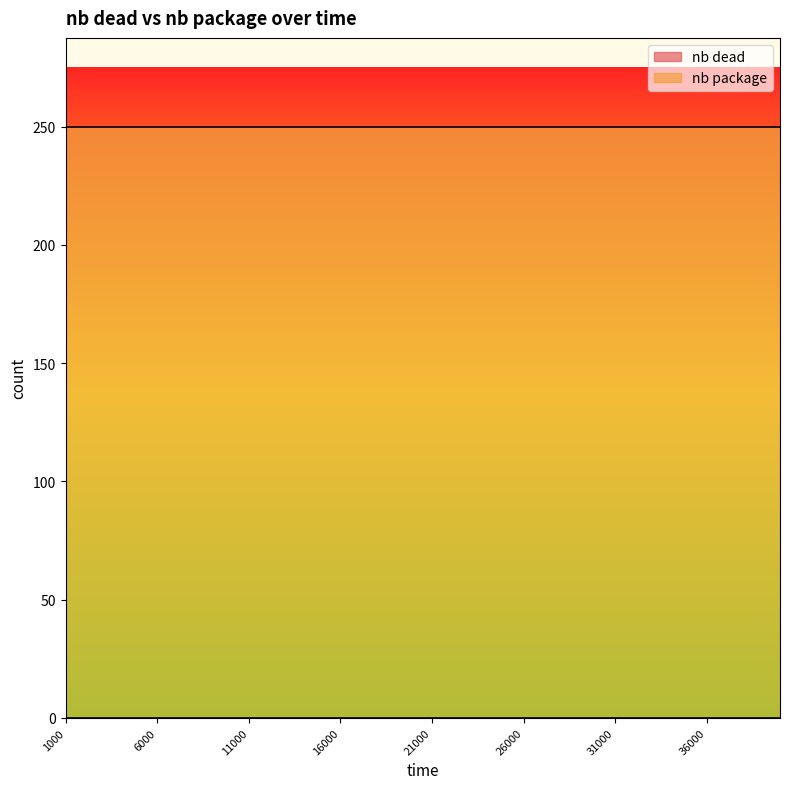

True or false: nb dead has a value of 0 at 20000.

True